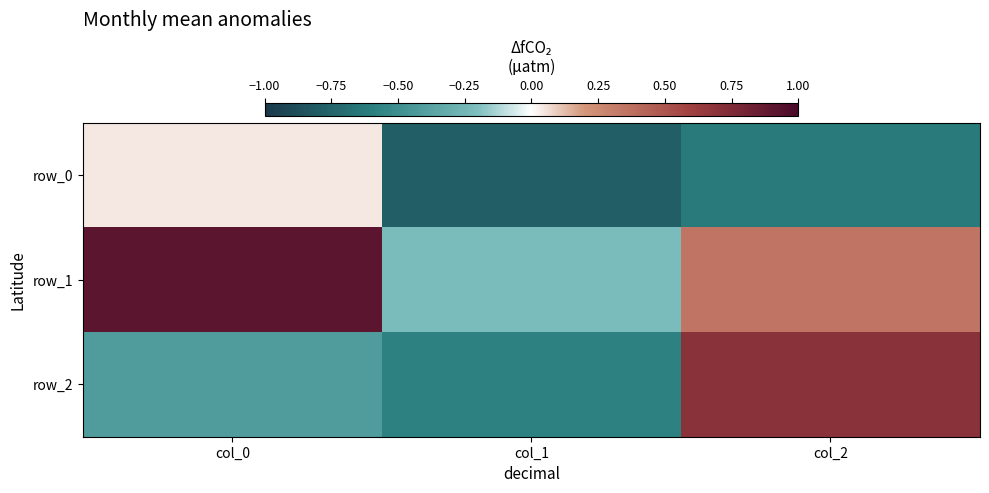

How many series are shown in this chart?

3